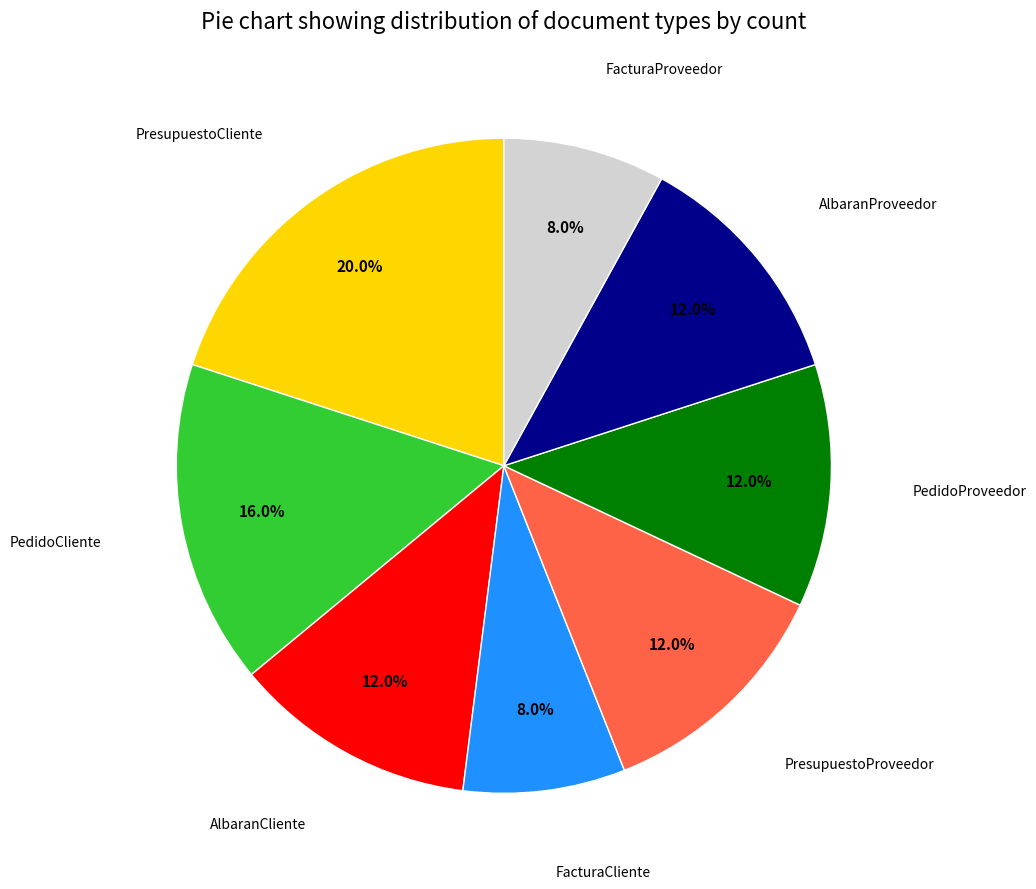

Does any single category account for the majority?

No